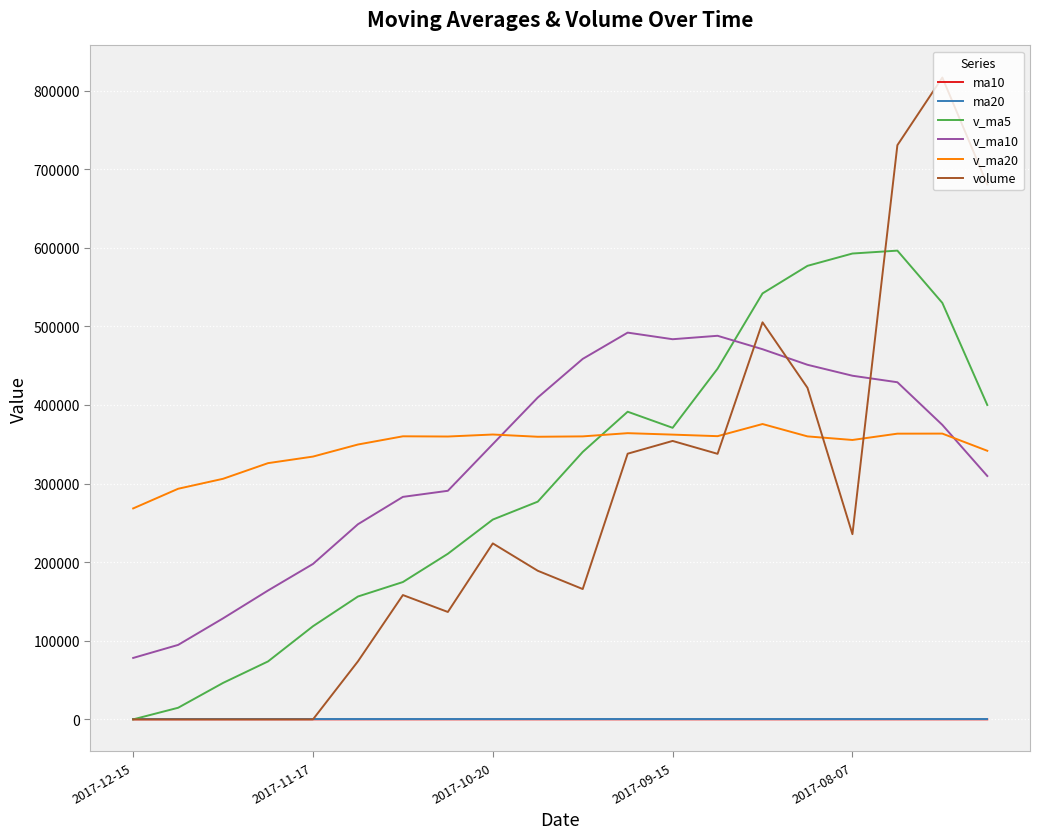

Which series has the widest spread of values?

volume